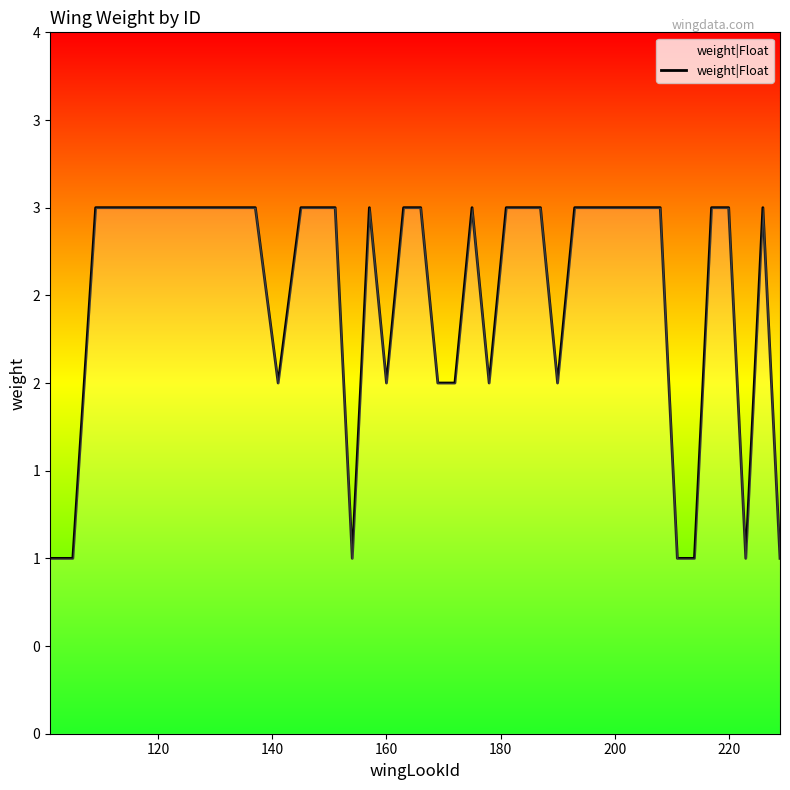

Is this an area chart (filled region under the line)?

No